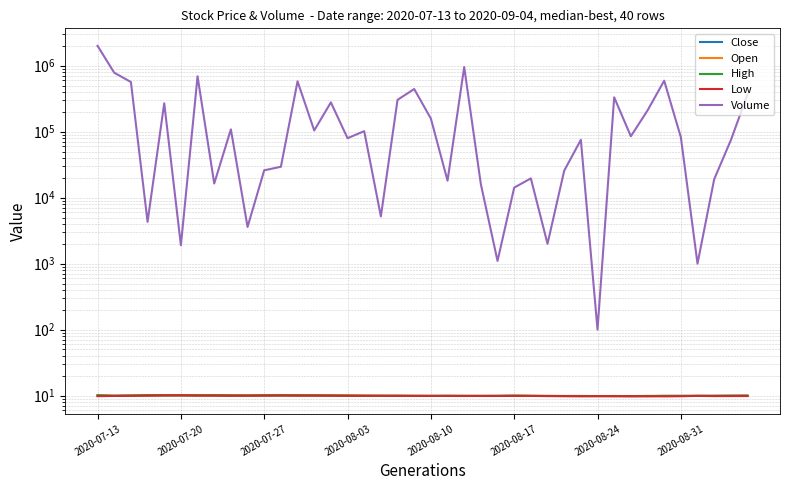

Rank the series by their maximum value, from lowest to highest.

Low, Close, Open, High, Volume